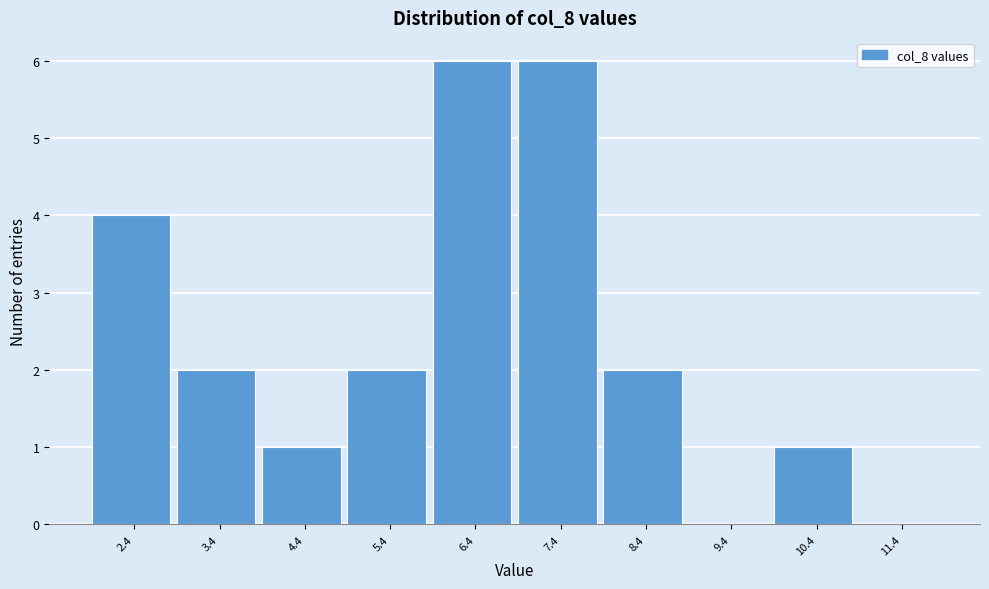

Reading right to left, what are all the values shown in this chart?

11.4=0	10.4=1	9.4=0	8.4=2	7.4=6	6.4=6	5.4=2	4.4=1	3.4=2	2.4=4